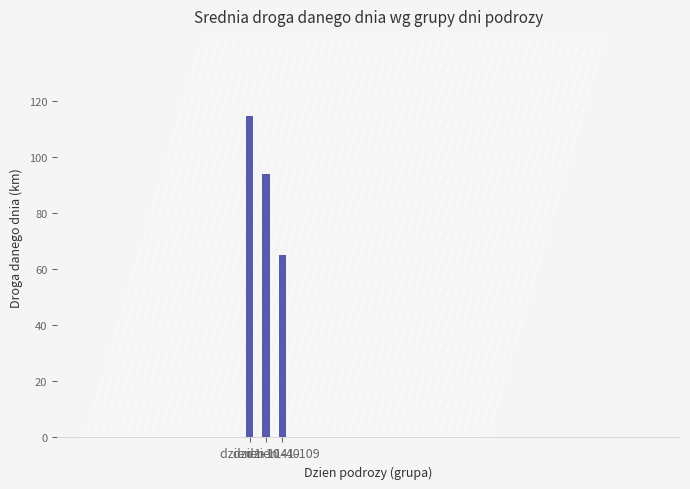

Rank the categories by value from lowest to highest.

dzien 41-109, dzien 11-40, dzien 1-10